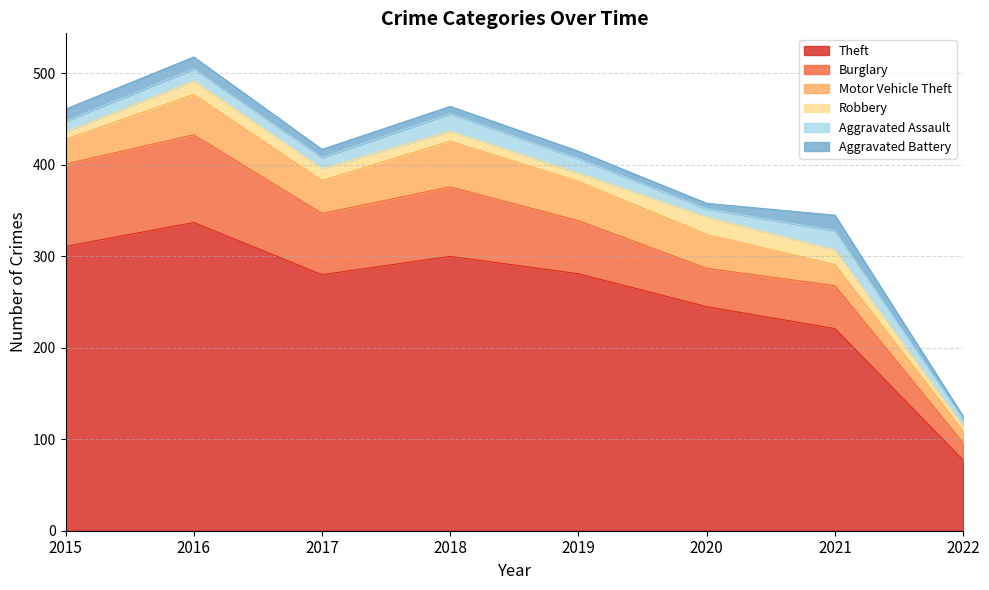

How many intersections are there between Robbery and Aggravated Assault?

4